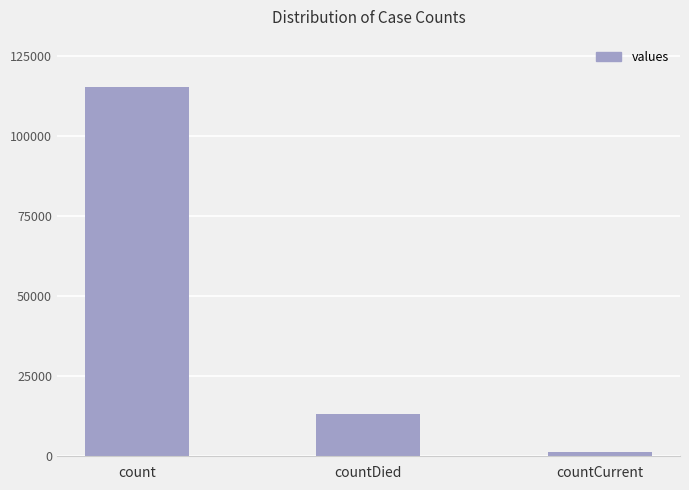

Reading right to left, extract all data points from this chart.

1383	13343	115379